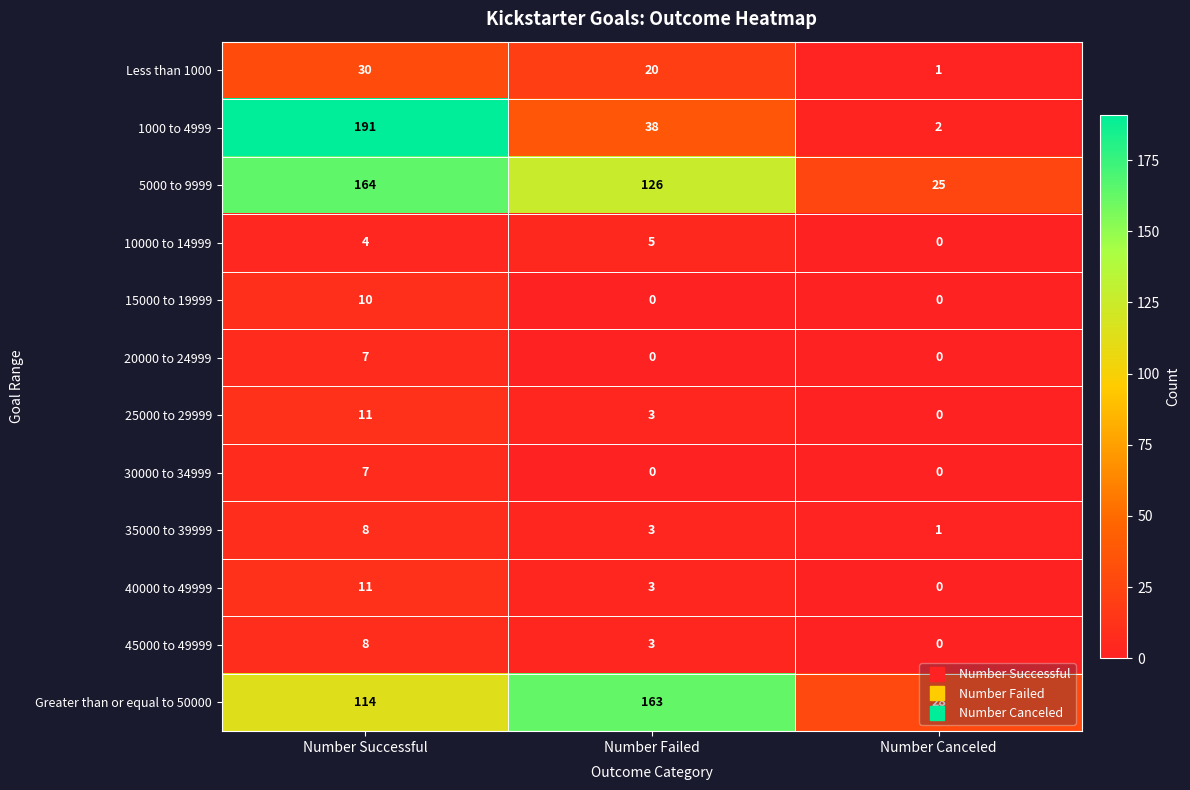

At which category is the sum across all series the highest?

Number Successful